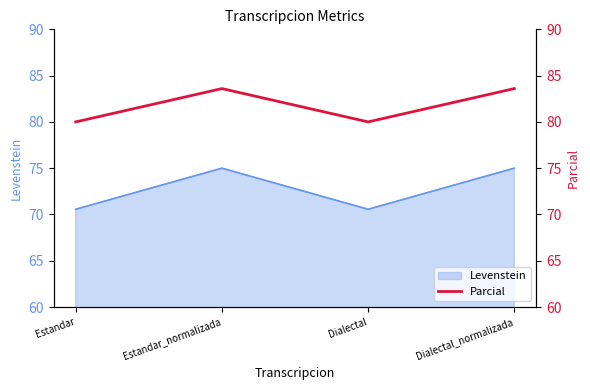

Reading right to left, extract all data points from this chart.

Dialectal_normalizada=83.6	Dialectal=80.0	Estandar_normalizada=83.6	Estandar=80.0